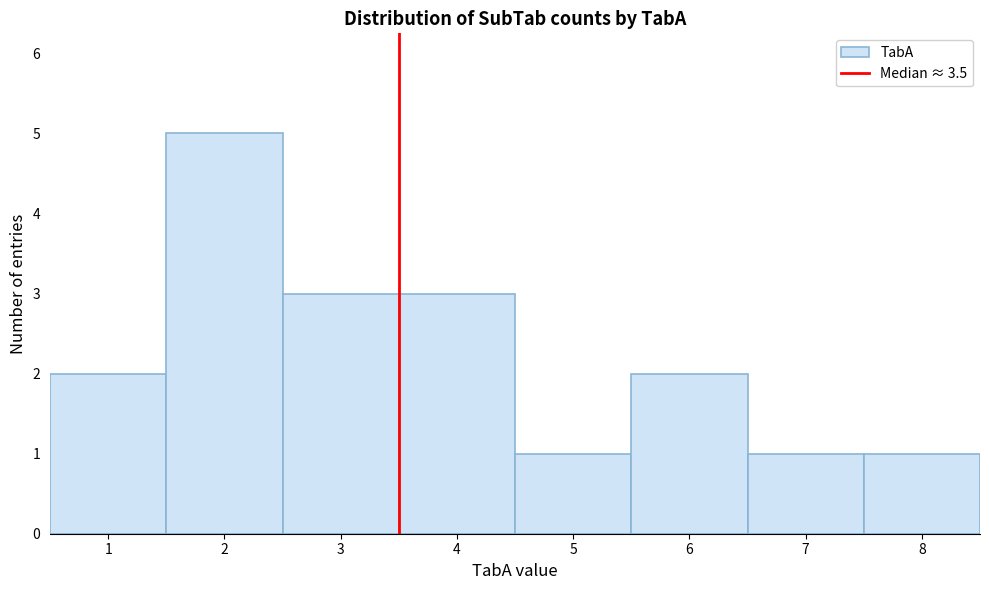

Reading left to right, transcribe this chart: for each bar, give the range it covers on the x-axis and its height. The values are not printed on the chart, so give them approximately, as read against the axis.

0.5 to 1.5: 2
1.5 to 2.5: 5
2.5 to 3.5: 3
3.5 to 4.5: 3
4.5 to 5.5: 1
5.5 to 6.5: 2
6.5 to 7.5: 1
7.5 to 8.5: 1